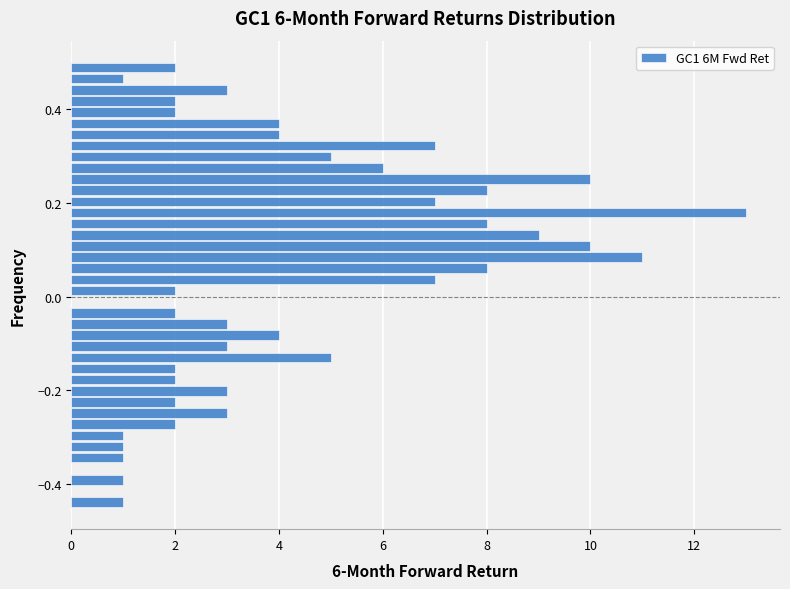

Around what value on the y-axis is the longest bar? Give the approximate position of its centre, as read against the axis.

0.18